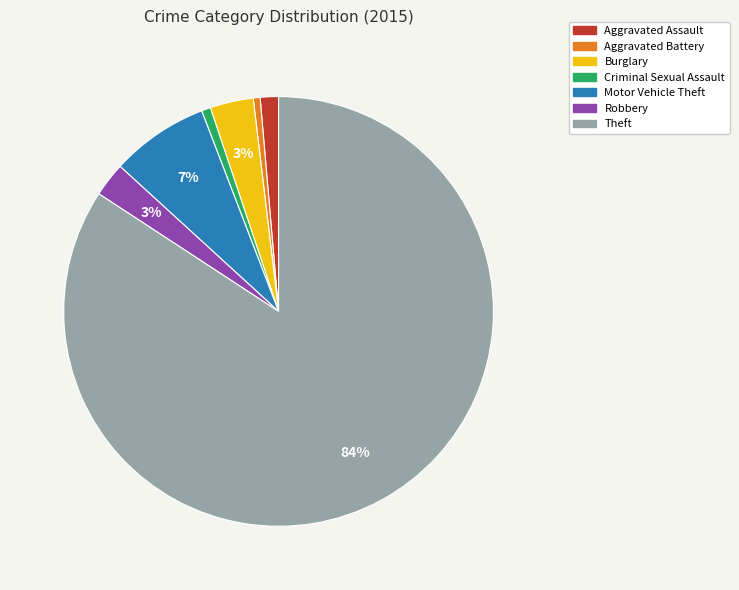

Count the number of slices in the pie.

7